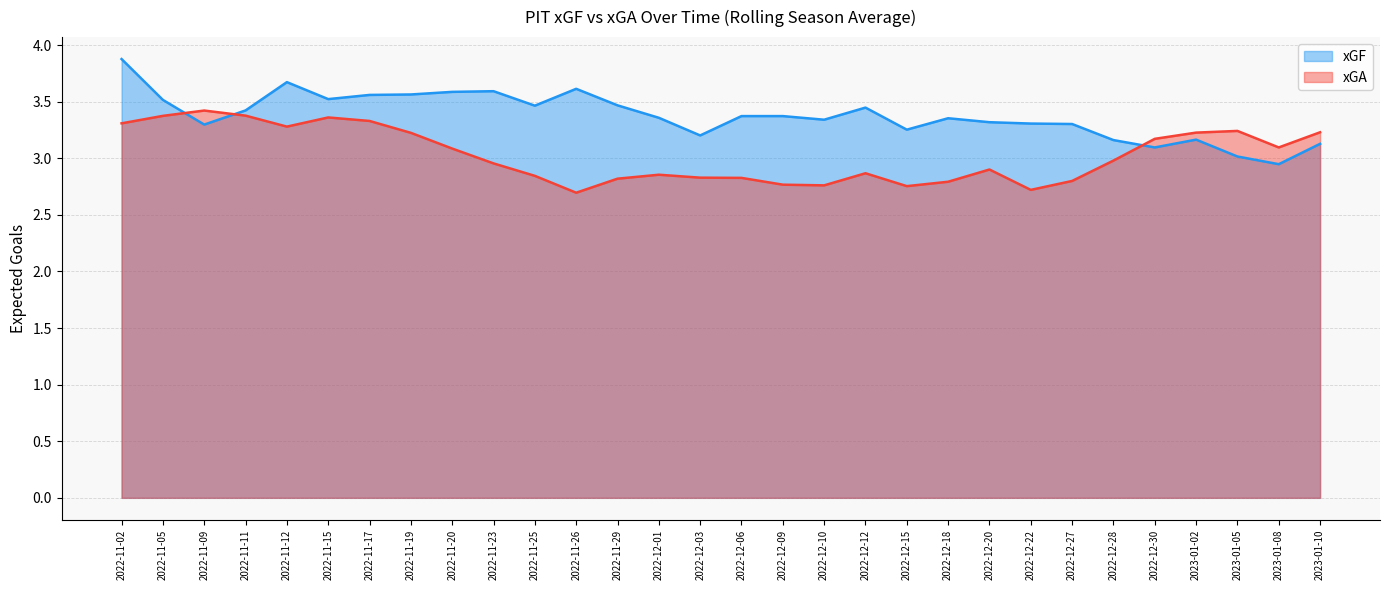

The xGF series shows 2.2 at 2022-11-29. True or false?

False